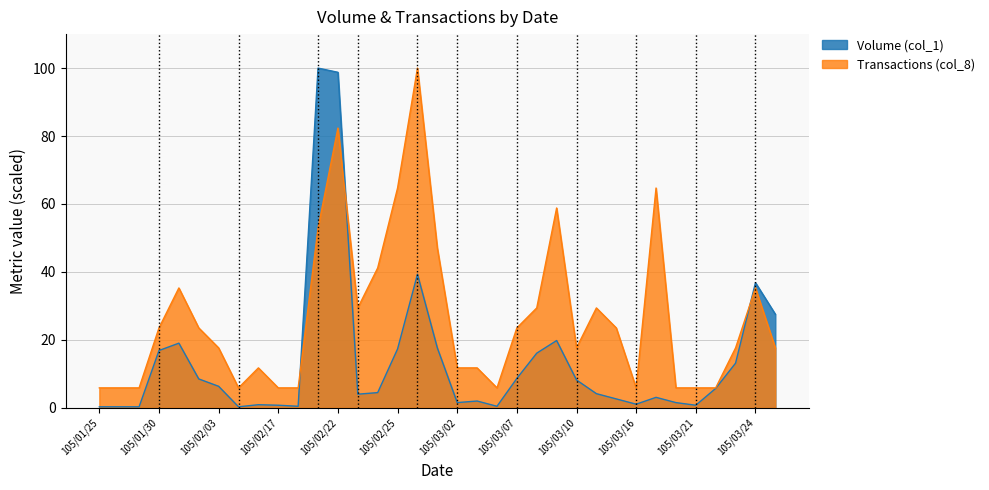

Where is the first local maximum for Transactions (col_8)?

105/02/01